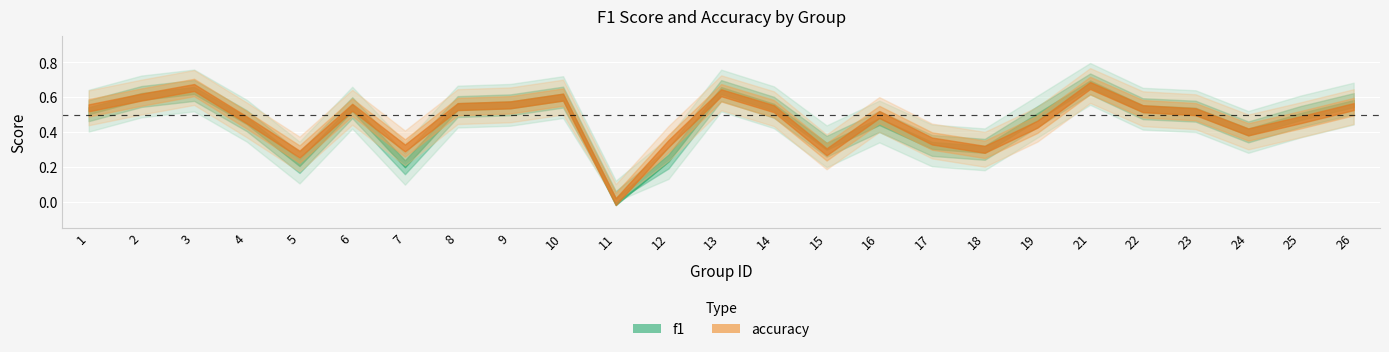

What is the greatest value displayed?

0.7